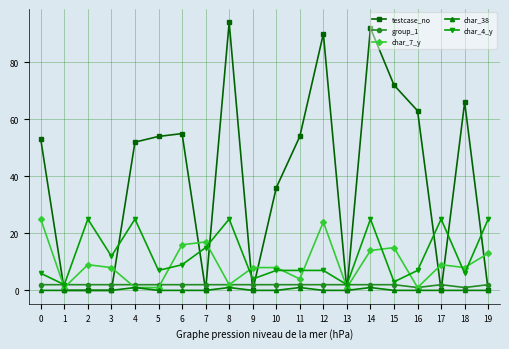

What is the spread (max minus min) of values at 0?

53